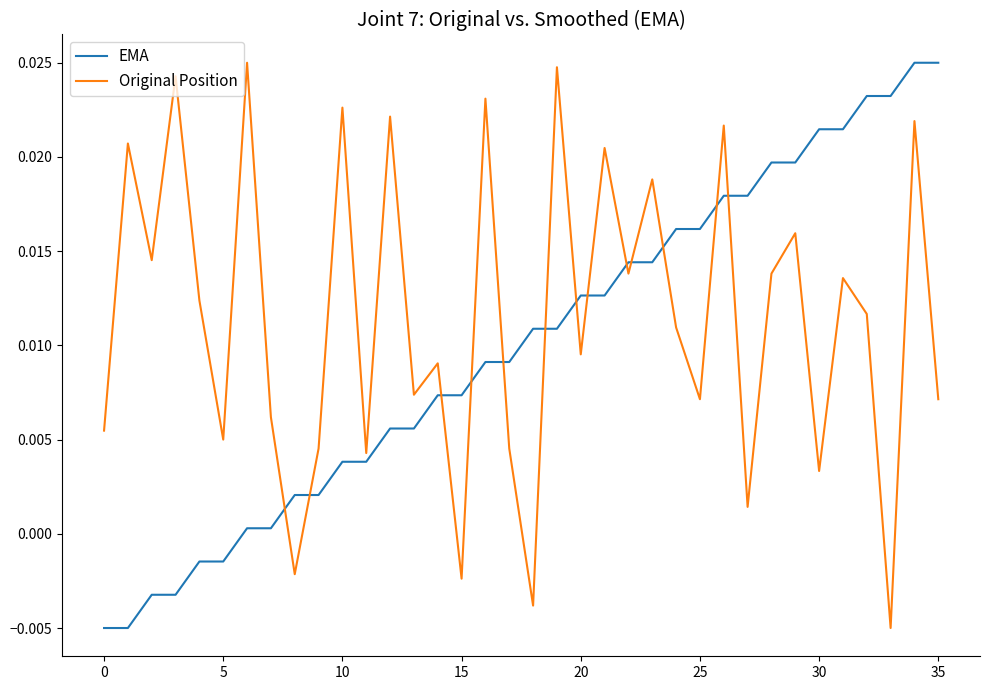

Which series ends up on top after the final intersection of EMA and Original Position?

EMA